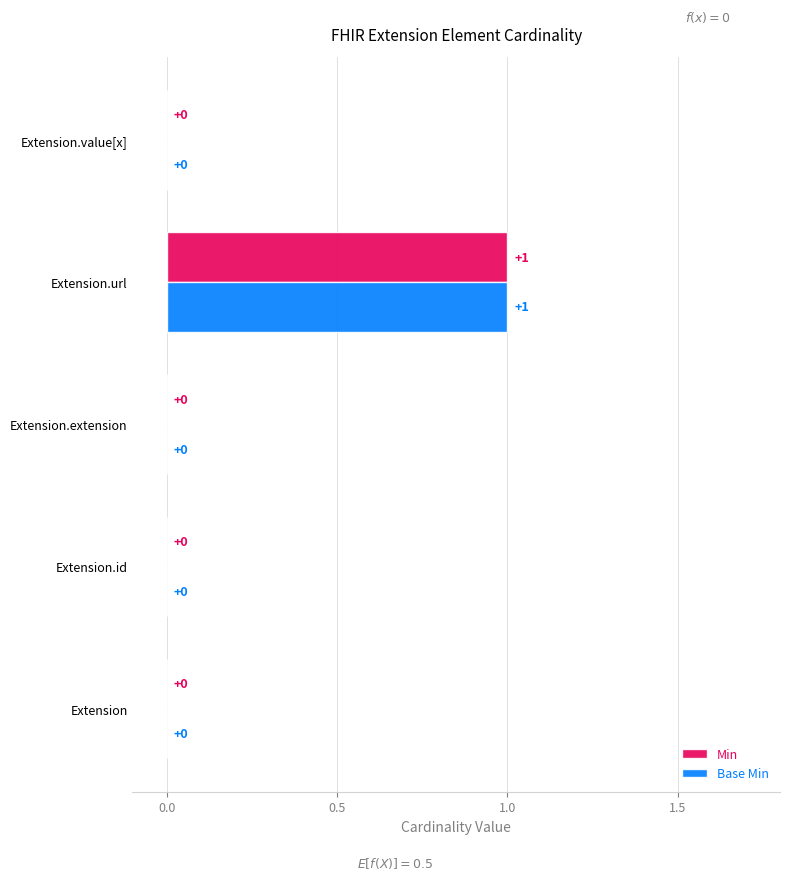

At which category does the chart reach its peak across all series?

Extension.url